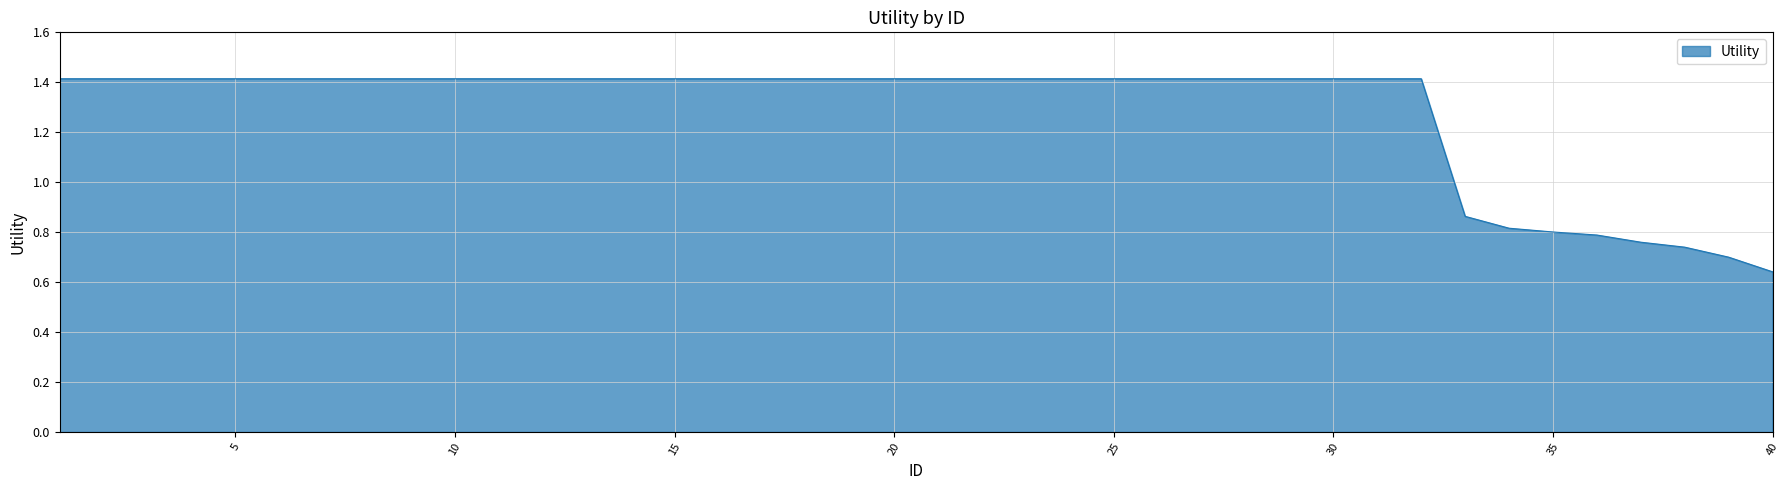

How many values are between 1 and 2?

32